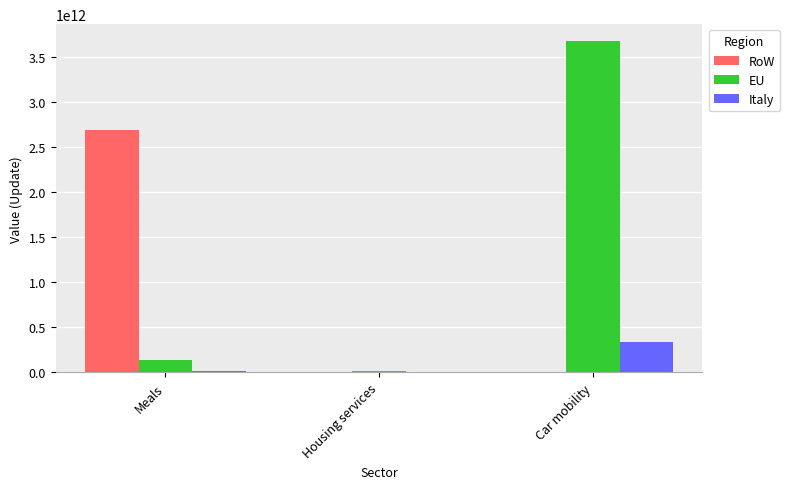

What are all the series names shown in the legend?

RoW, EU, Italy